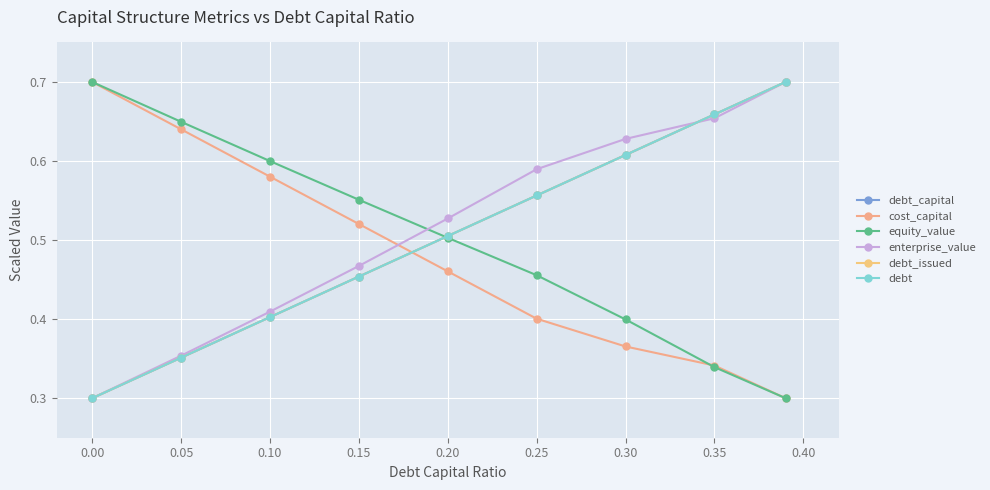

Is this an area chart (filled region under the line)?

No